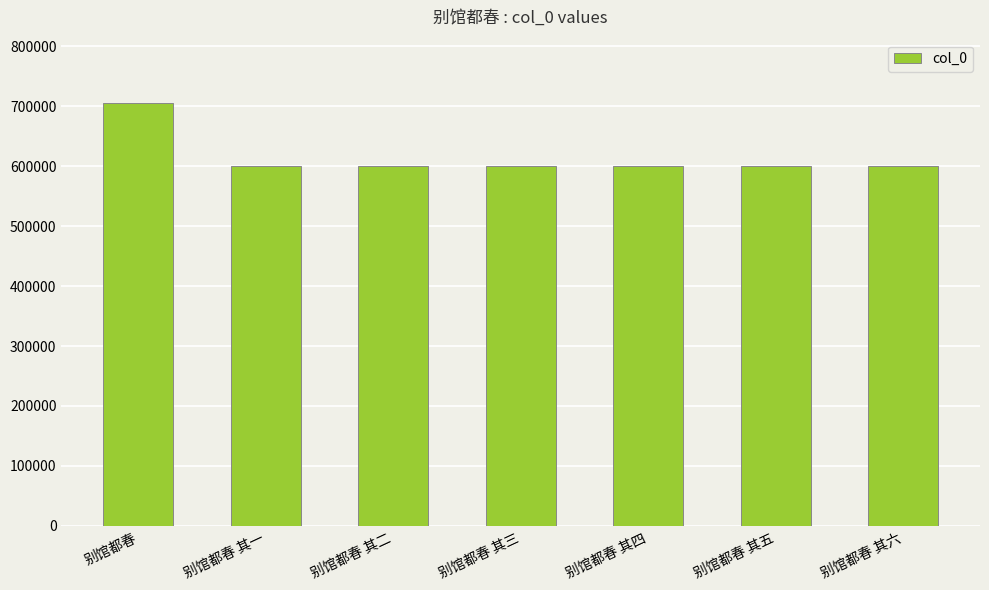

What is the greatest value displayed?

704975